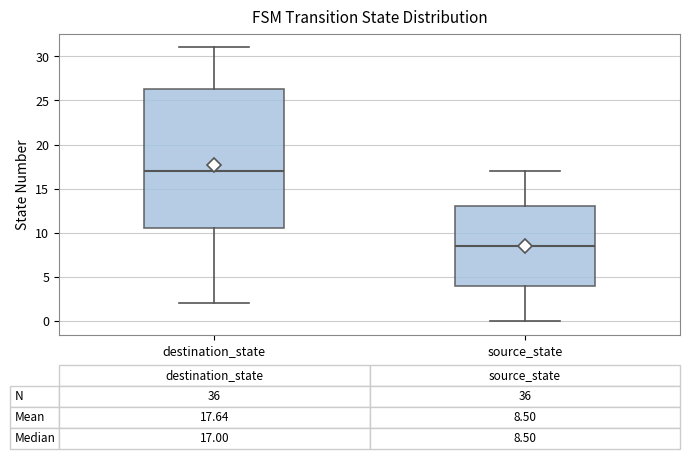

Comparing the boxes themselves (not the whiskers), which one is the tallest?

destination_state